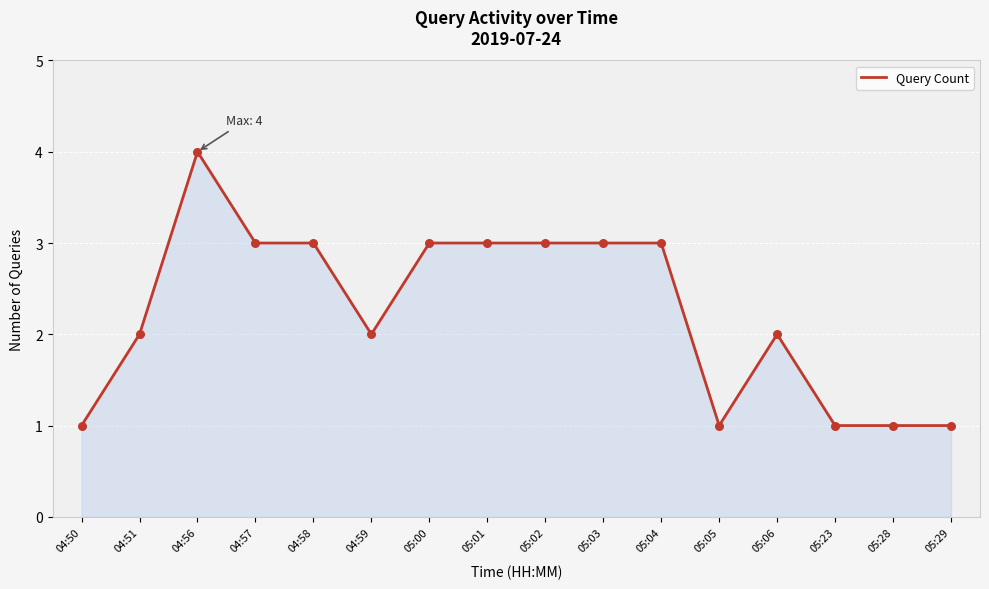

What is the change in value from 04:50 to 04:57?

+2